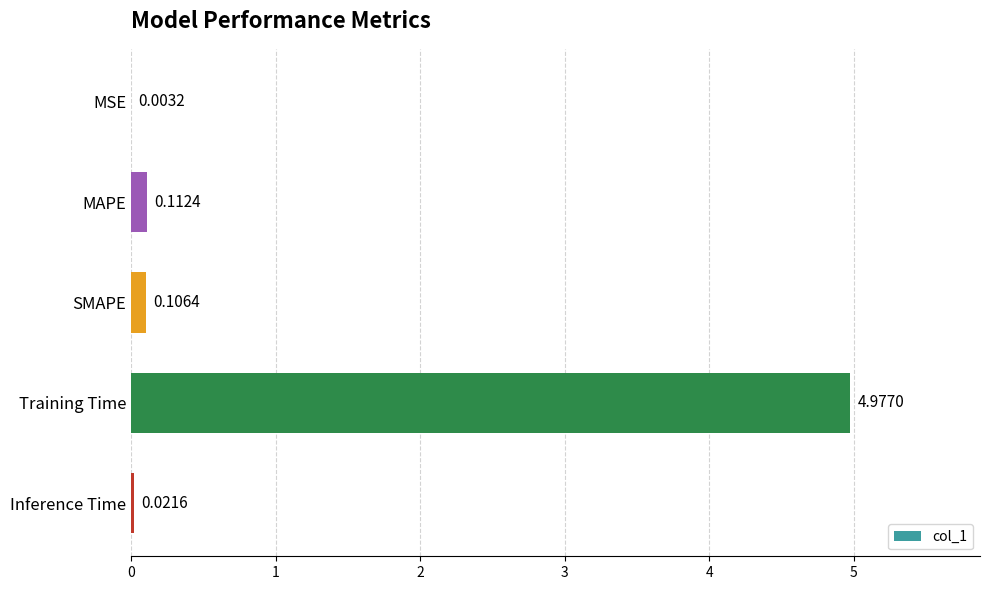

Between Inference Time and SMAPE, which is larger?

SMAPE